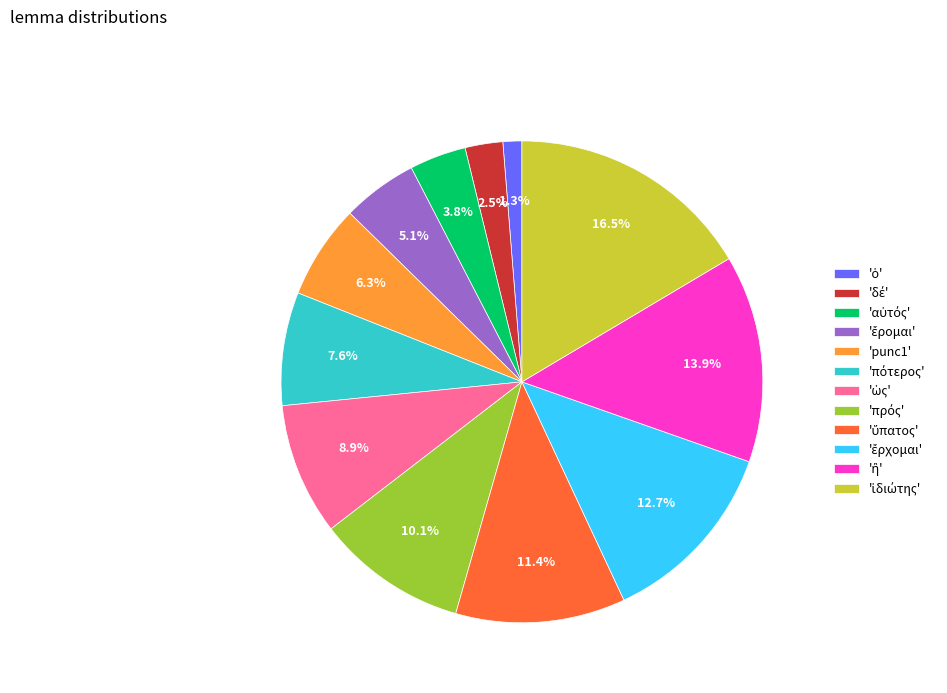

Does any single category account for the majority?

No